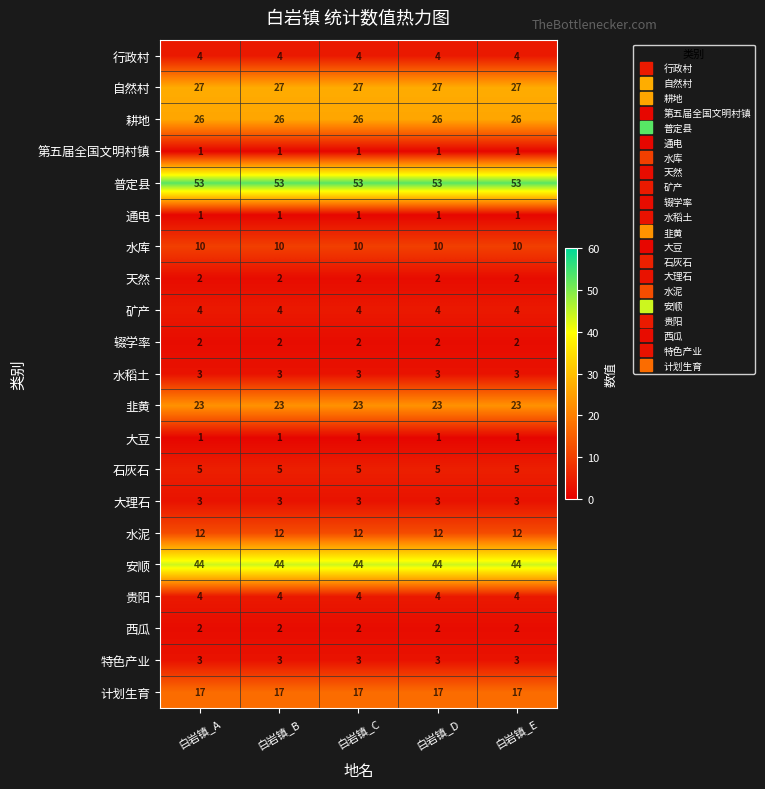

What is the approximate value of 安顺 at 白岩镇_E?

44